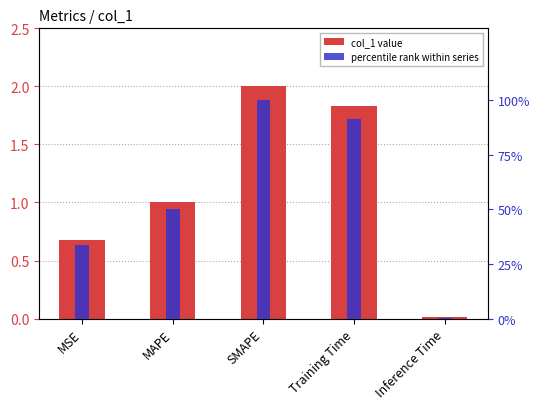

How many bars are there in total?

10